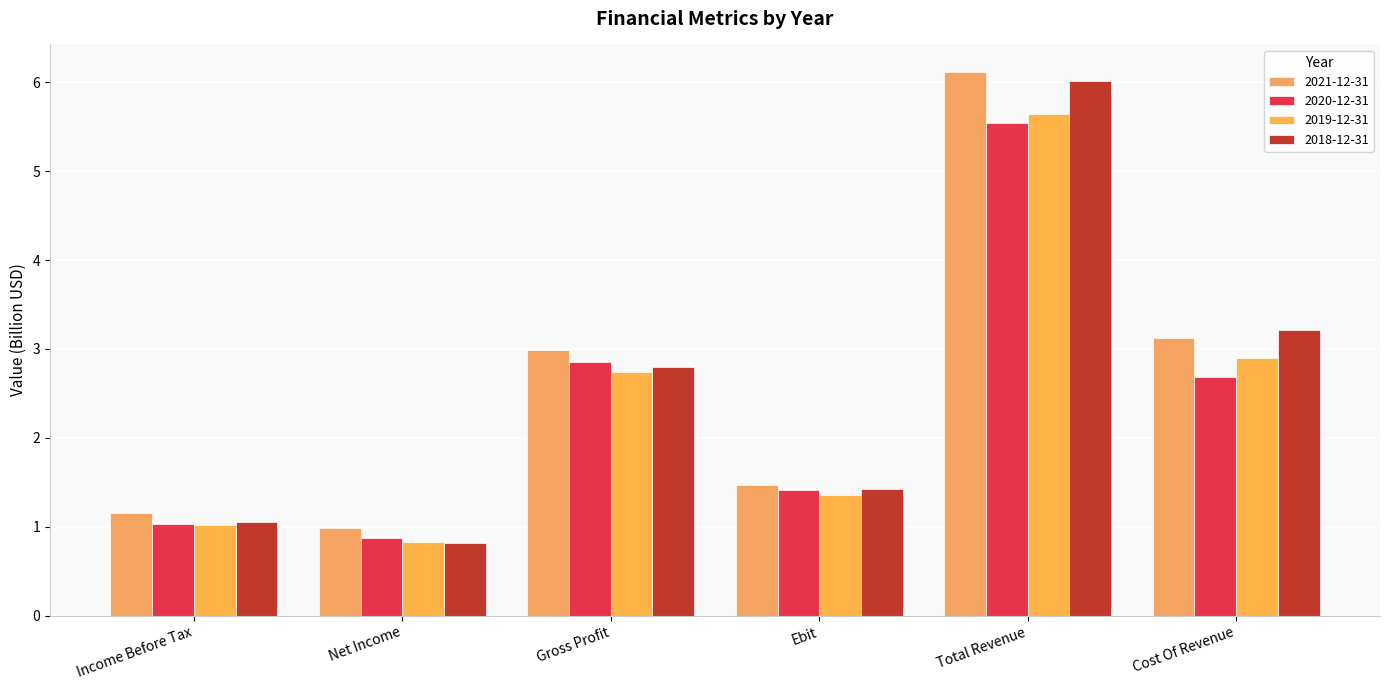

What is the maximum value for 2019-12-31?

5.6